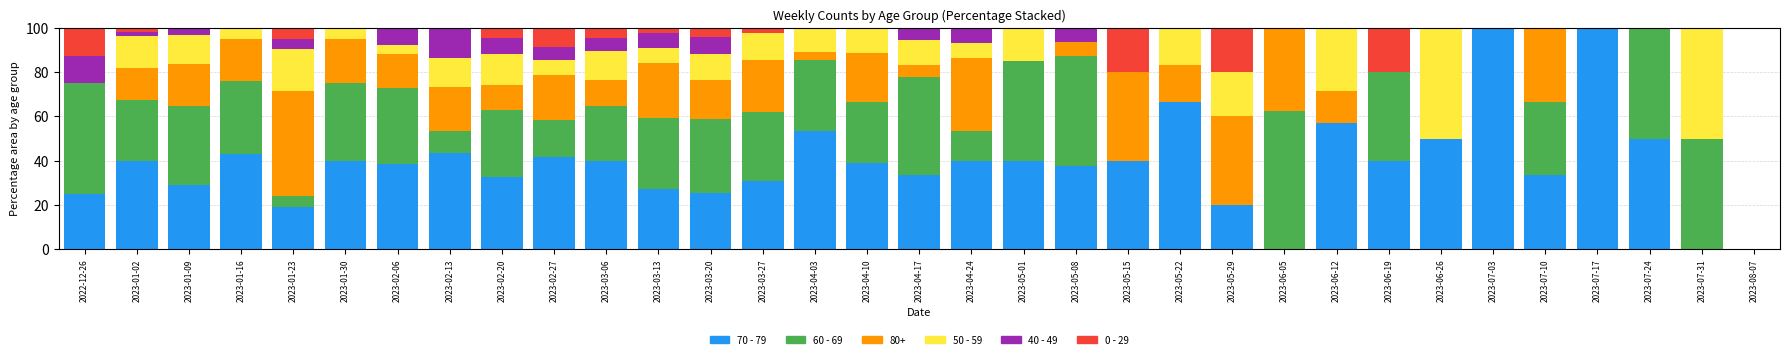

What is the sum of all 70 - 79 values?

1275.6